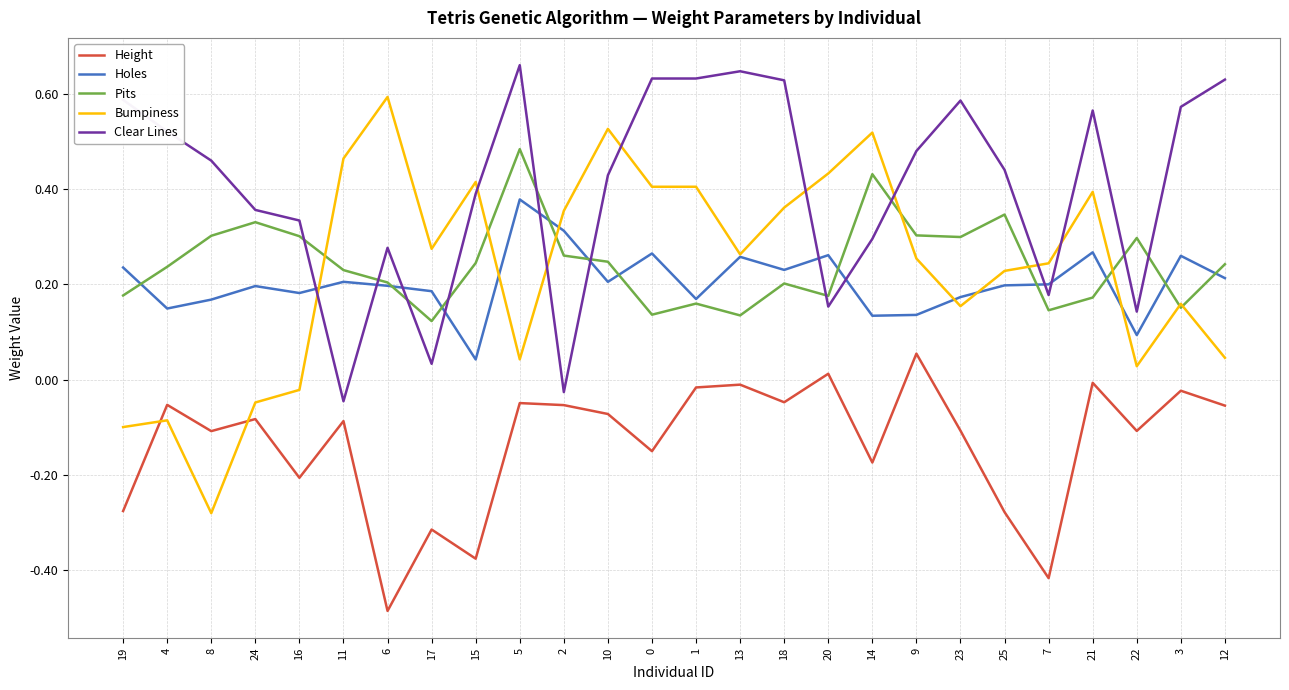

Which series changed the most between 24 and 13?

Bumpiness